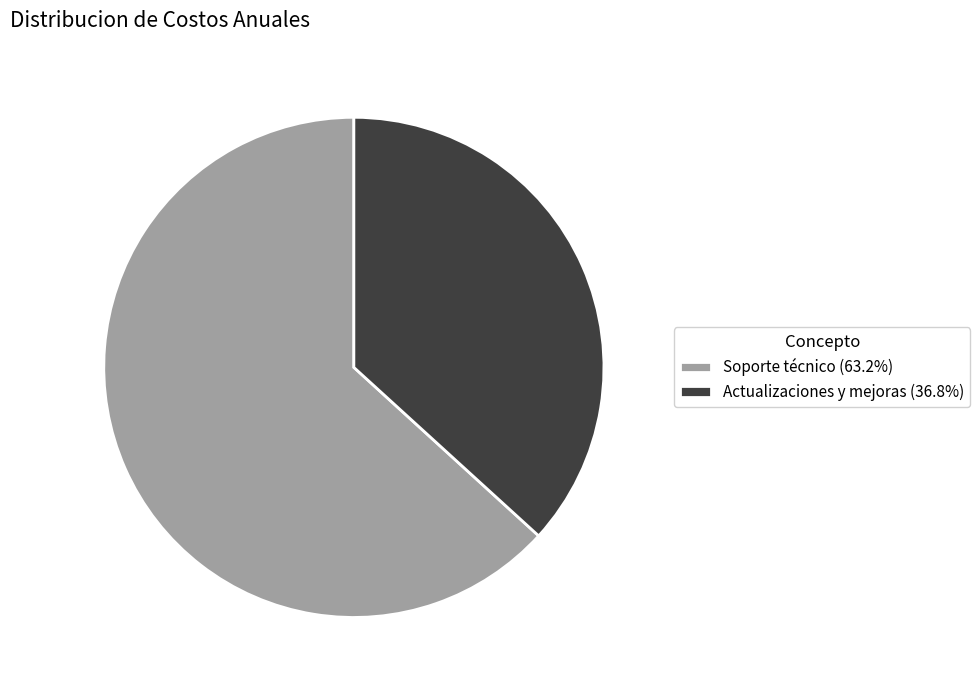

Is there a majority slice in this chart?

Yes